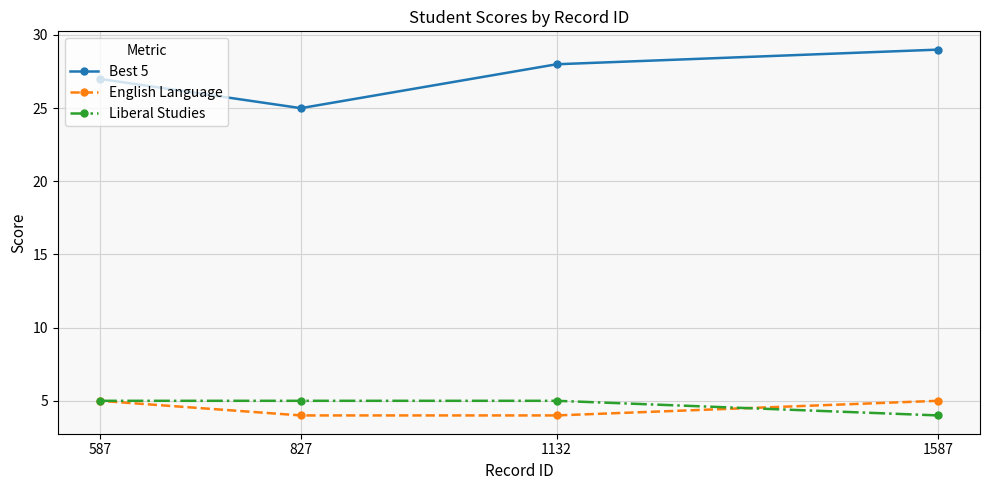

Reading left to right, transcribe all the data shown in this chart.

Best 5: 587=27	827=25	1132=28	1587=29
English Language: 587=5	827=4	1132=4	1587=5
Liberal Studies: 587=5	827=5	1132=5	1587=4